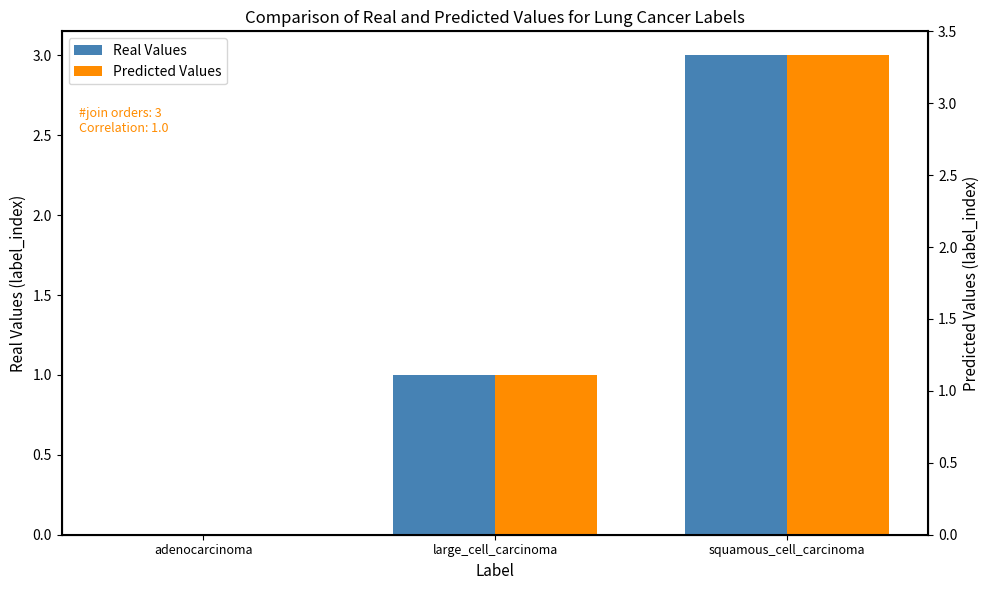

What is the sum of the Predicted Values values at squamous_cell_carcinoma and large_cell_carcinoma?

4